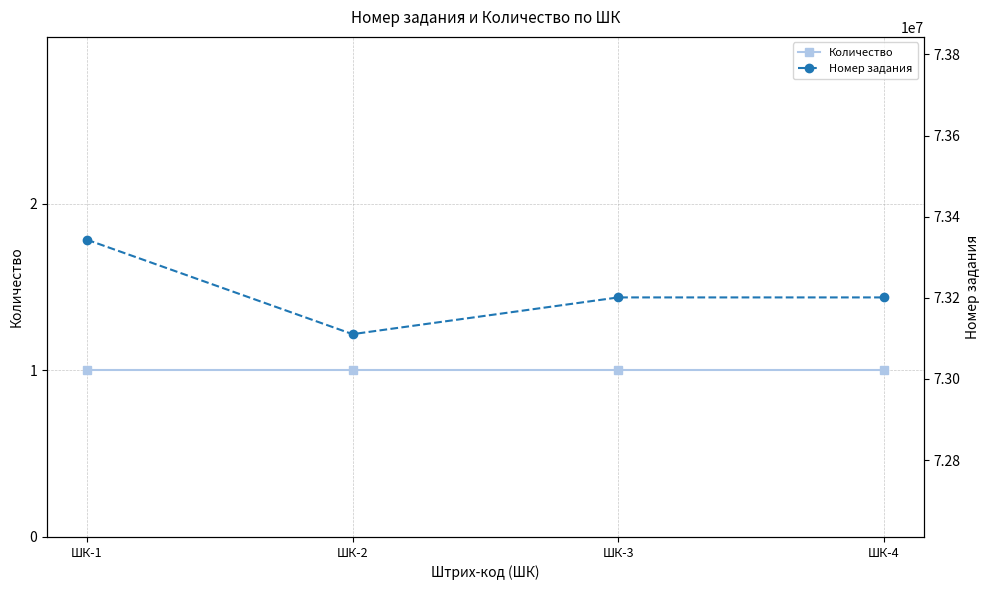

What are all the series names shown in the legend?

Количество, Номер задания